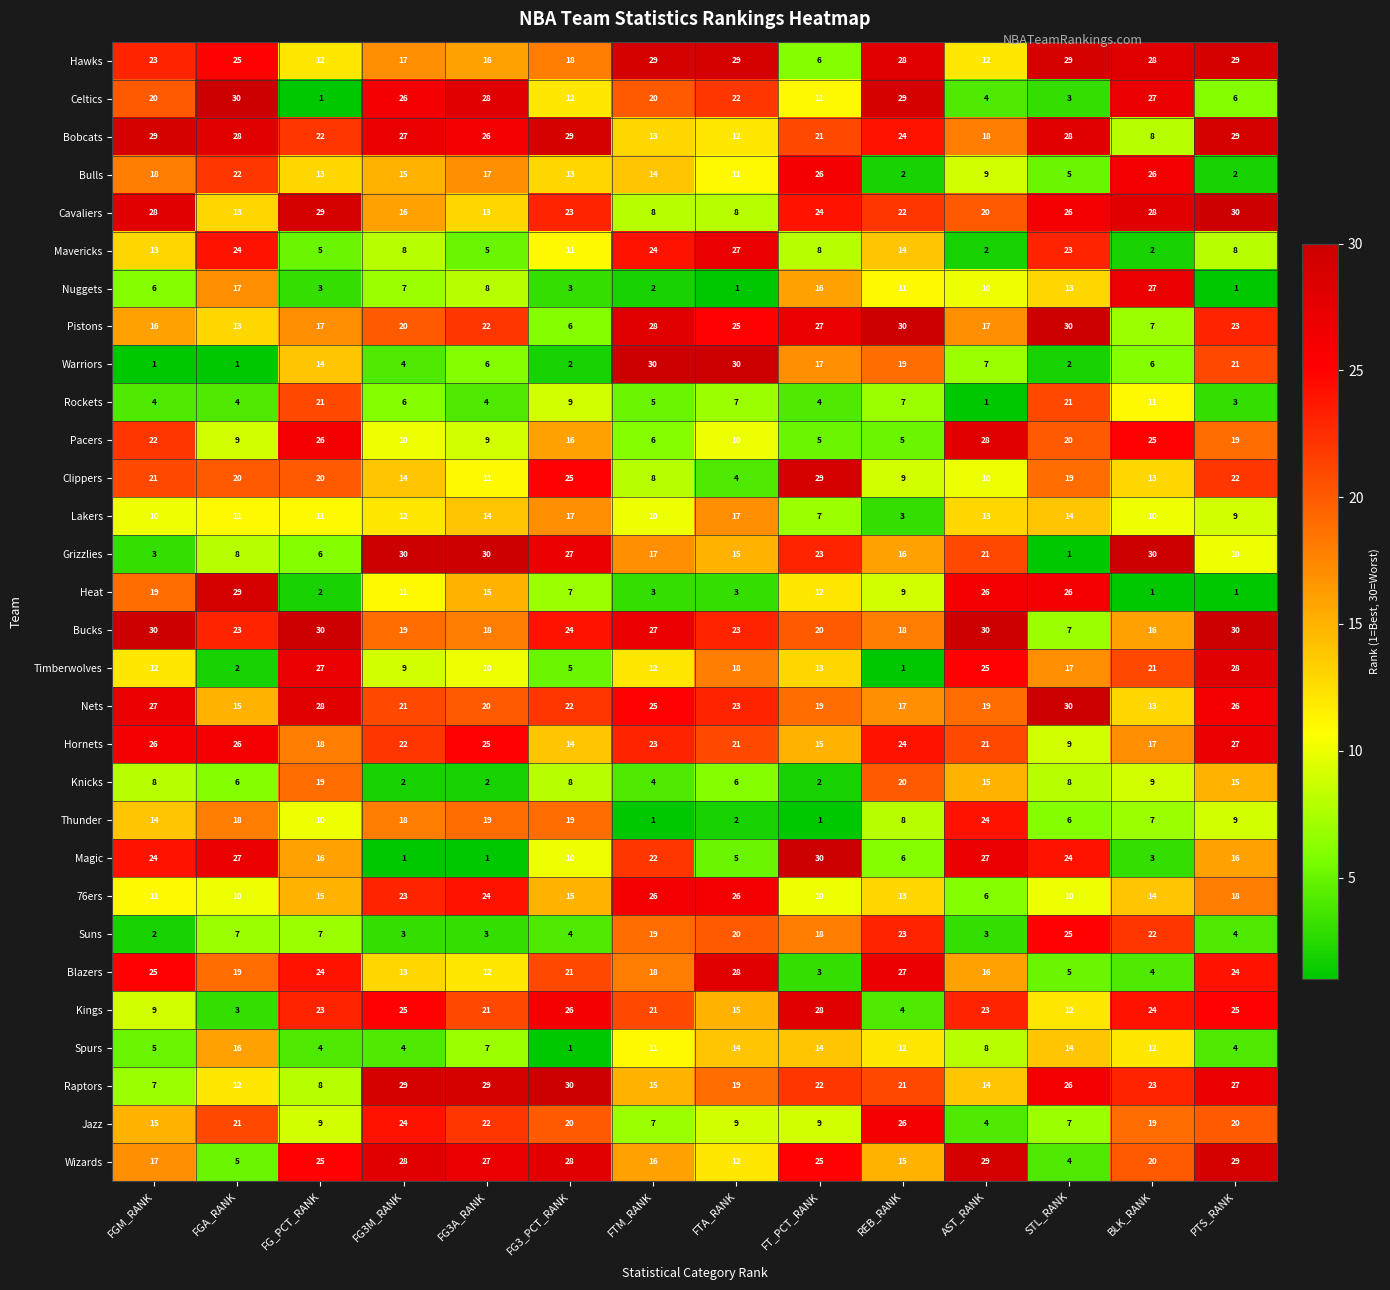

Where is Warriors nearest to the value 15?

FG_PCT_RANK